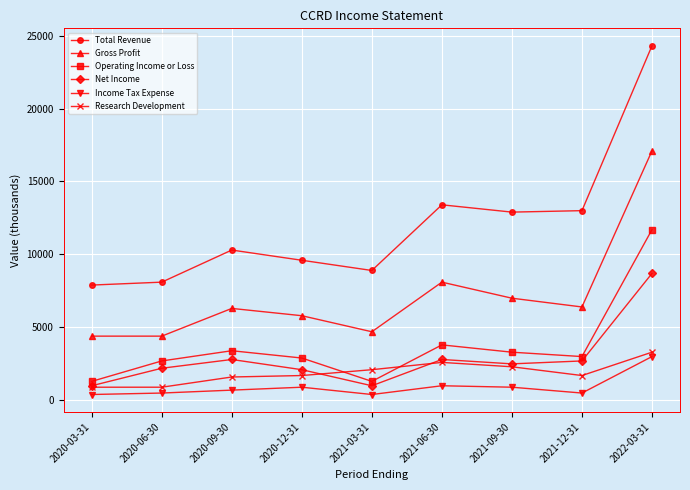

What is the minimum value for Total Revenue?

7900